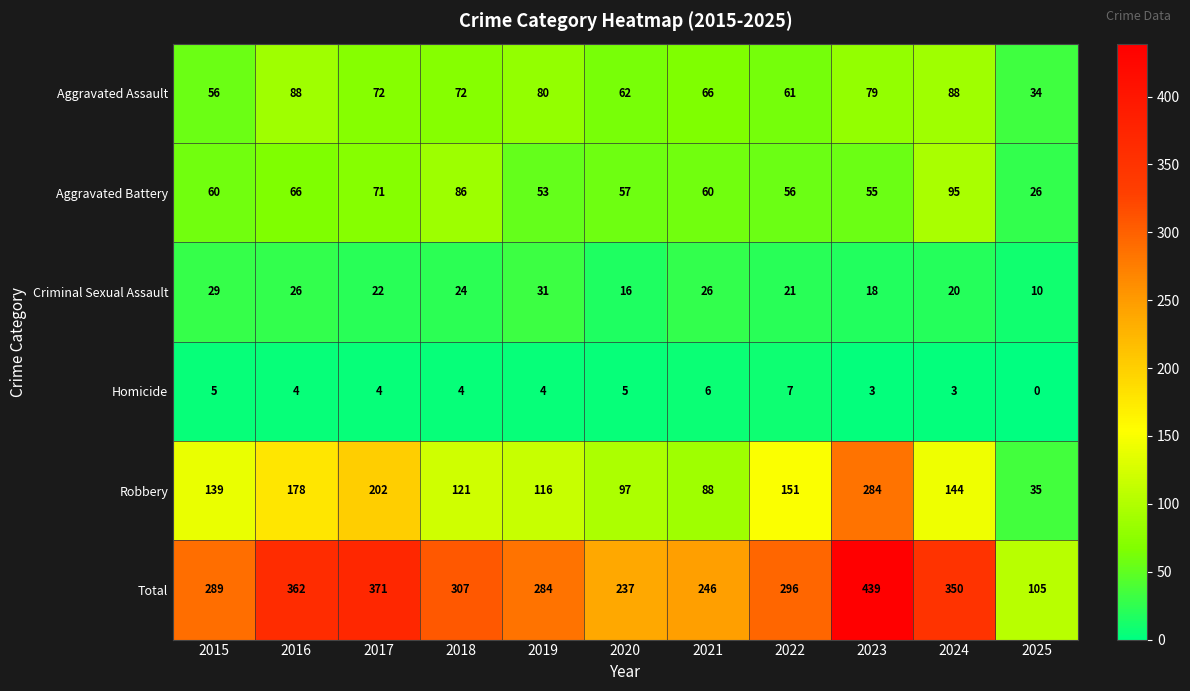

Count the number of categories in the chart.

11